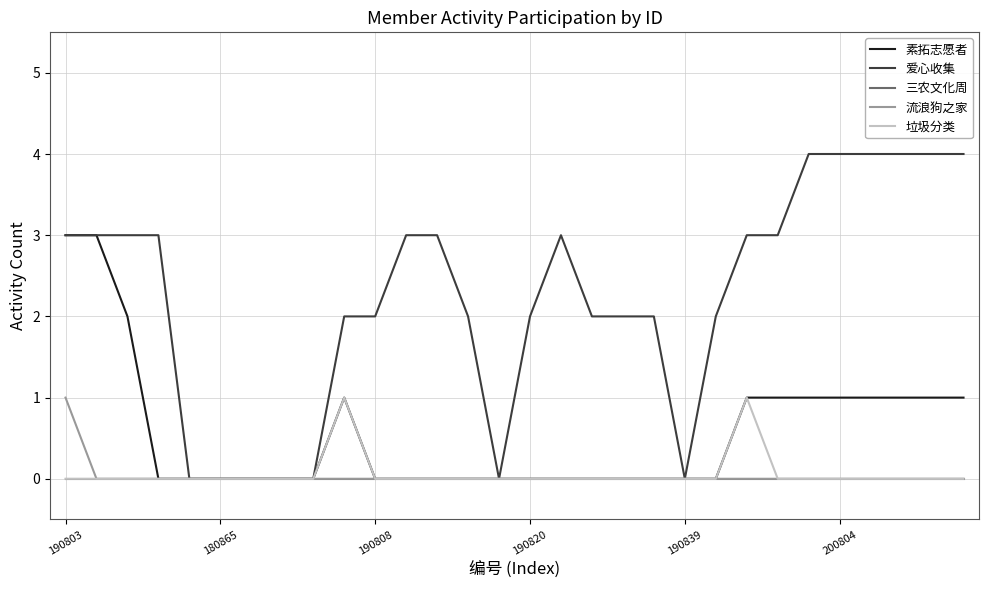

Which series has the widest spread of values?

爱心收集